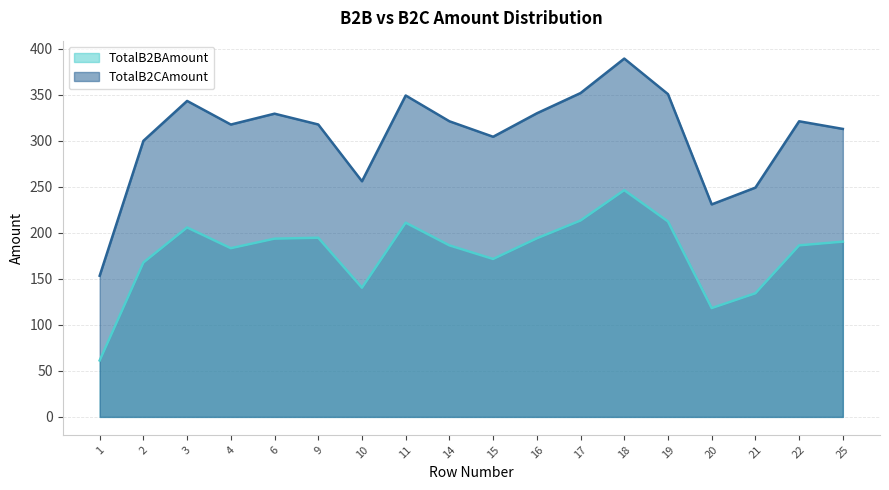

How many interior local peaks does the TotalB2CAmount series have?

5